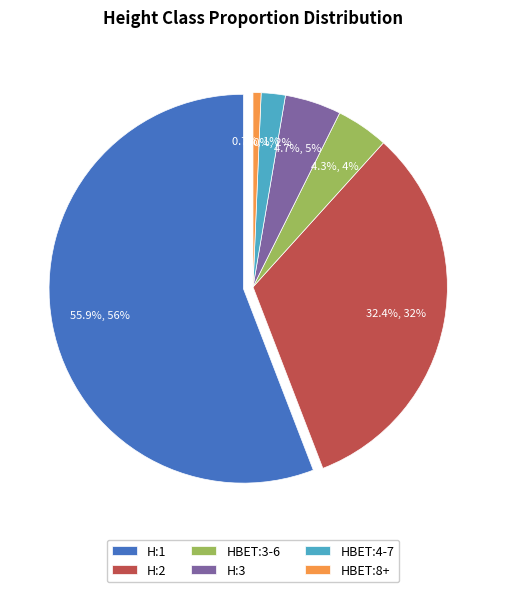

Is HBET:3-6 the majority of the pie?

No